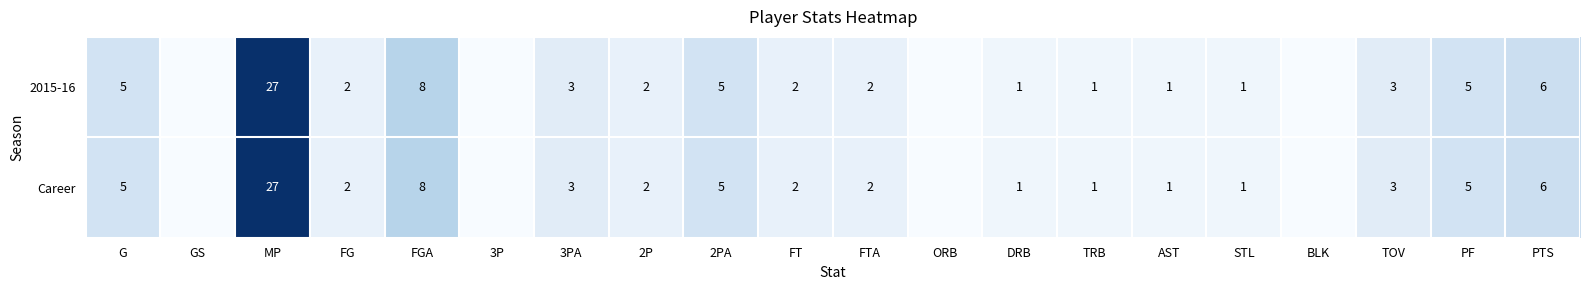

What is the total value across all series at MP?

54